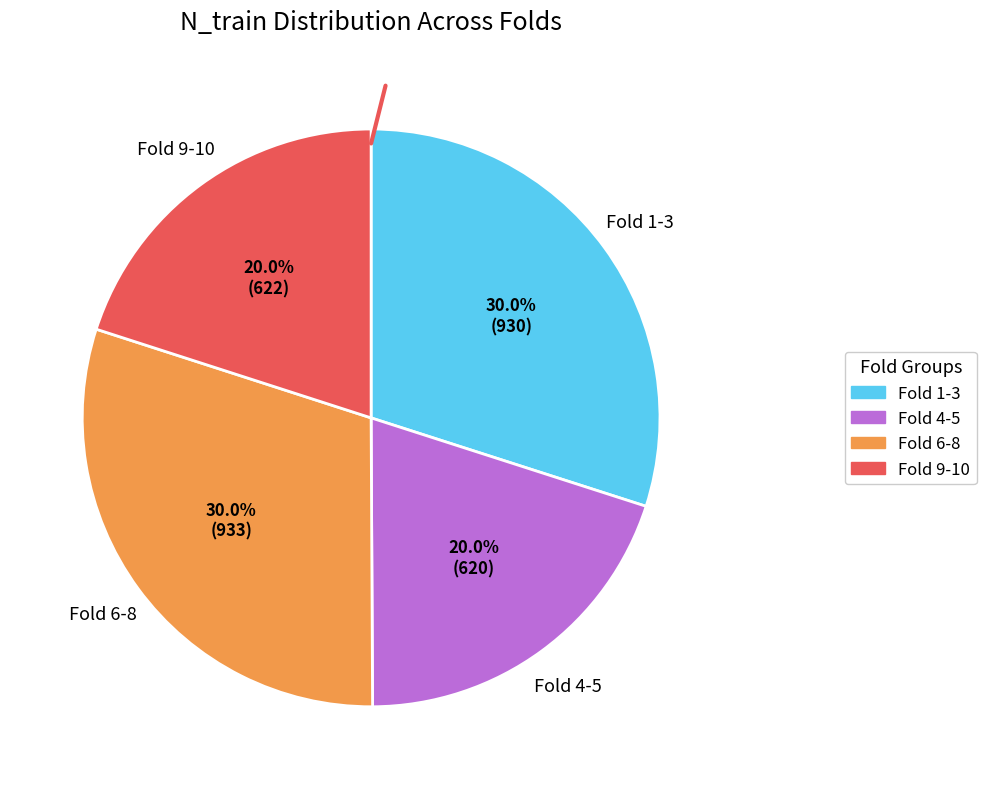

Does any single category account for the majority?

No